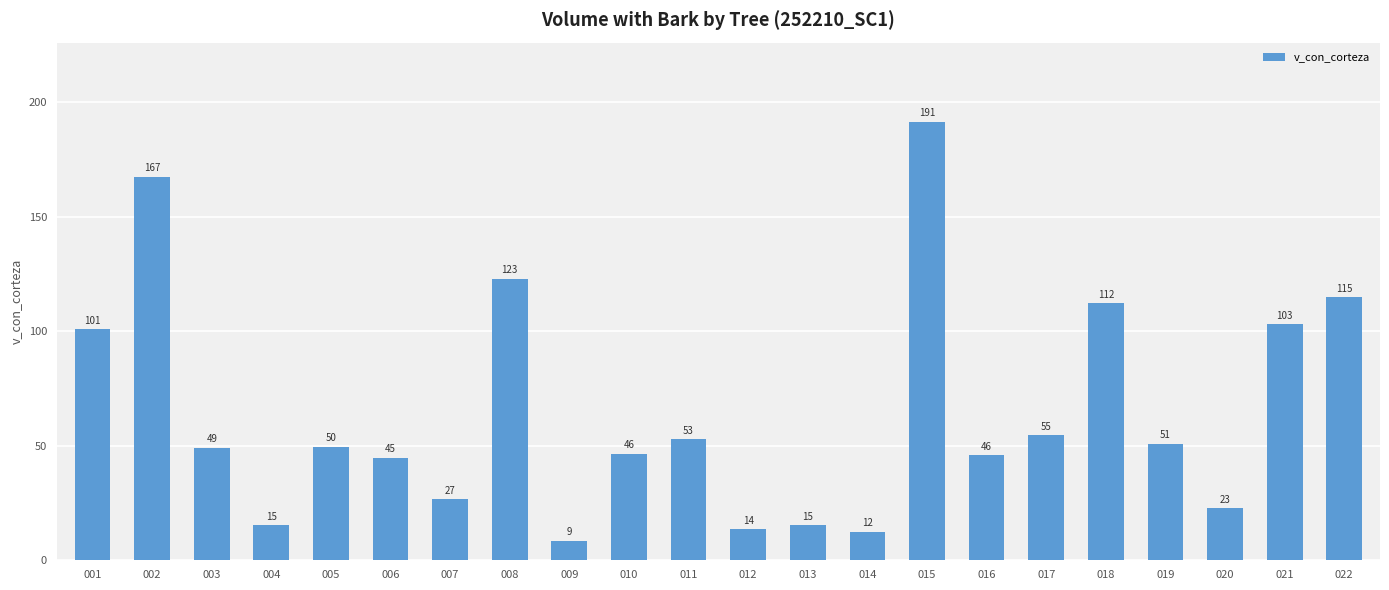

Approximately how many times larger is the value at 002 compared to 021?

1.6